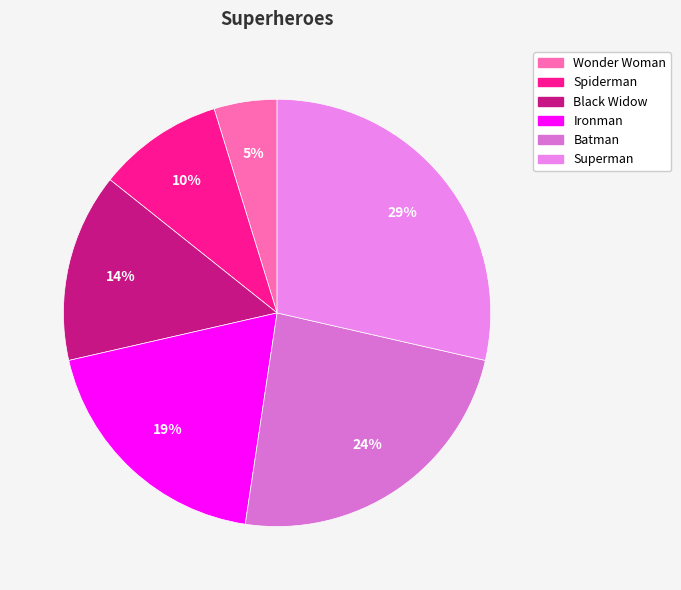

Approximately how many times larger is the value at Batman compared to Superman?

0.8